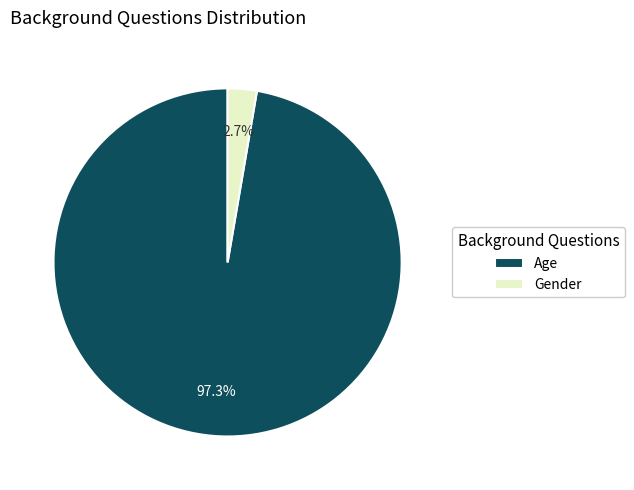

To the nearest percent, what is the difference between the largest and smallest slice percentages?

95%